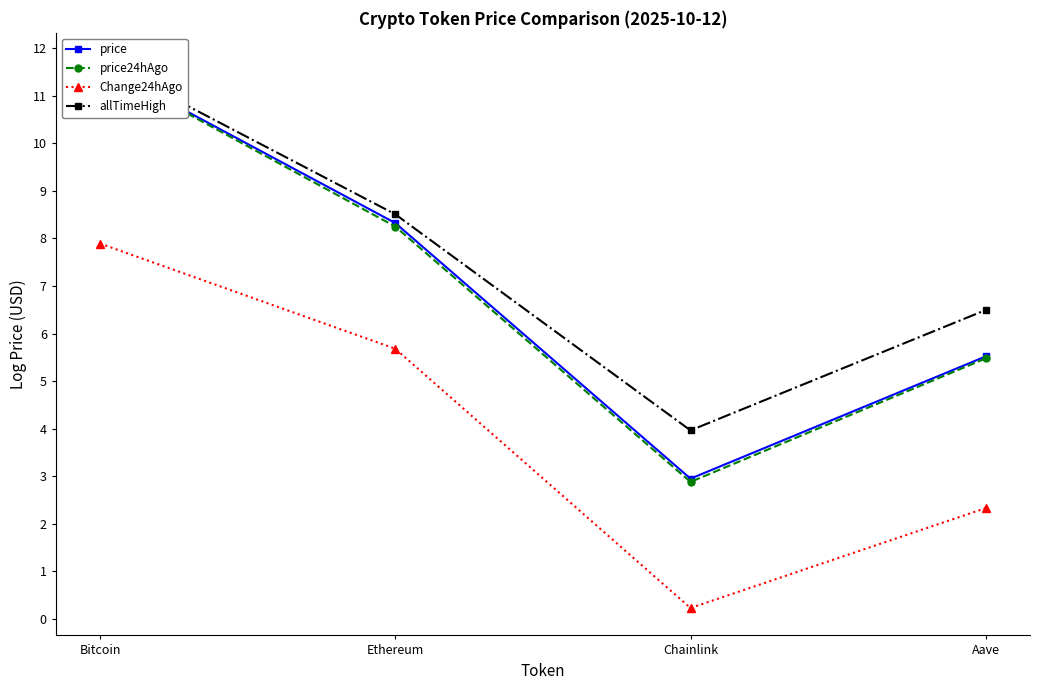

At which category is the sum across all series the highest?

Bitcoin